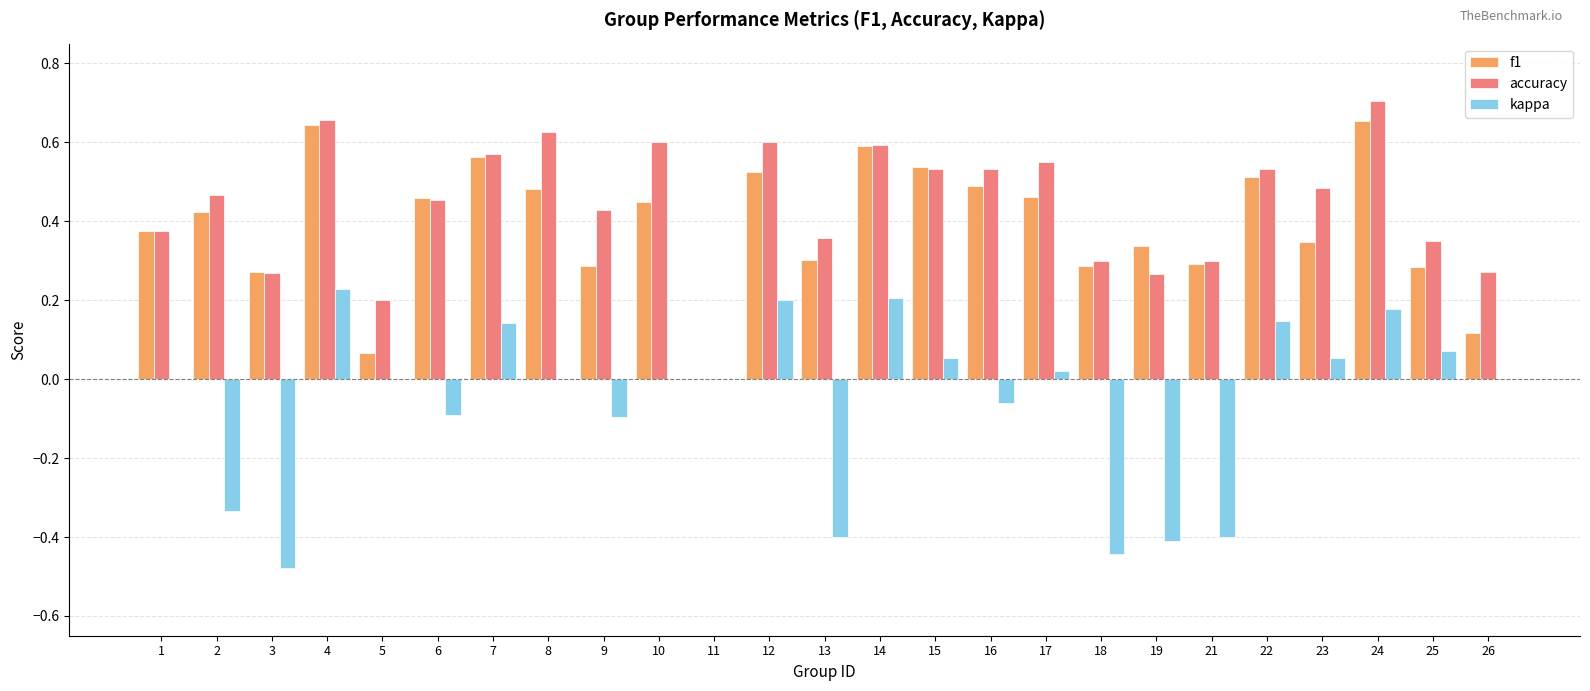

What is the sum of the f1 values at 23 and 8?

0.8